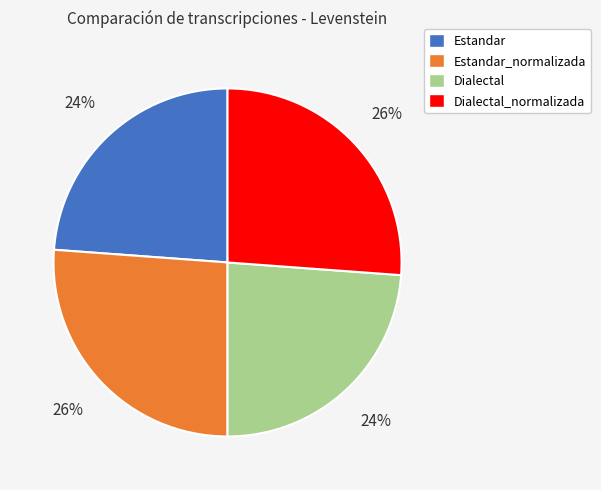

Which has a higher value, Estandar or Estandar_normalizada?

Estandar_normalizada